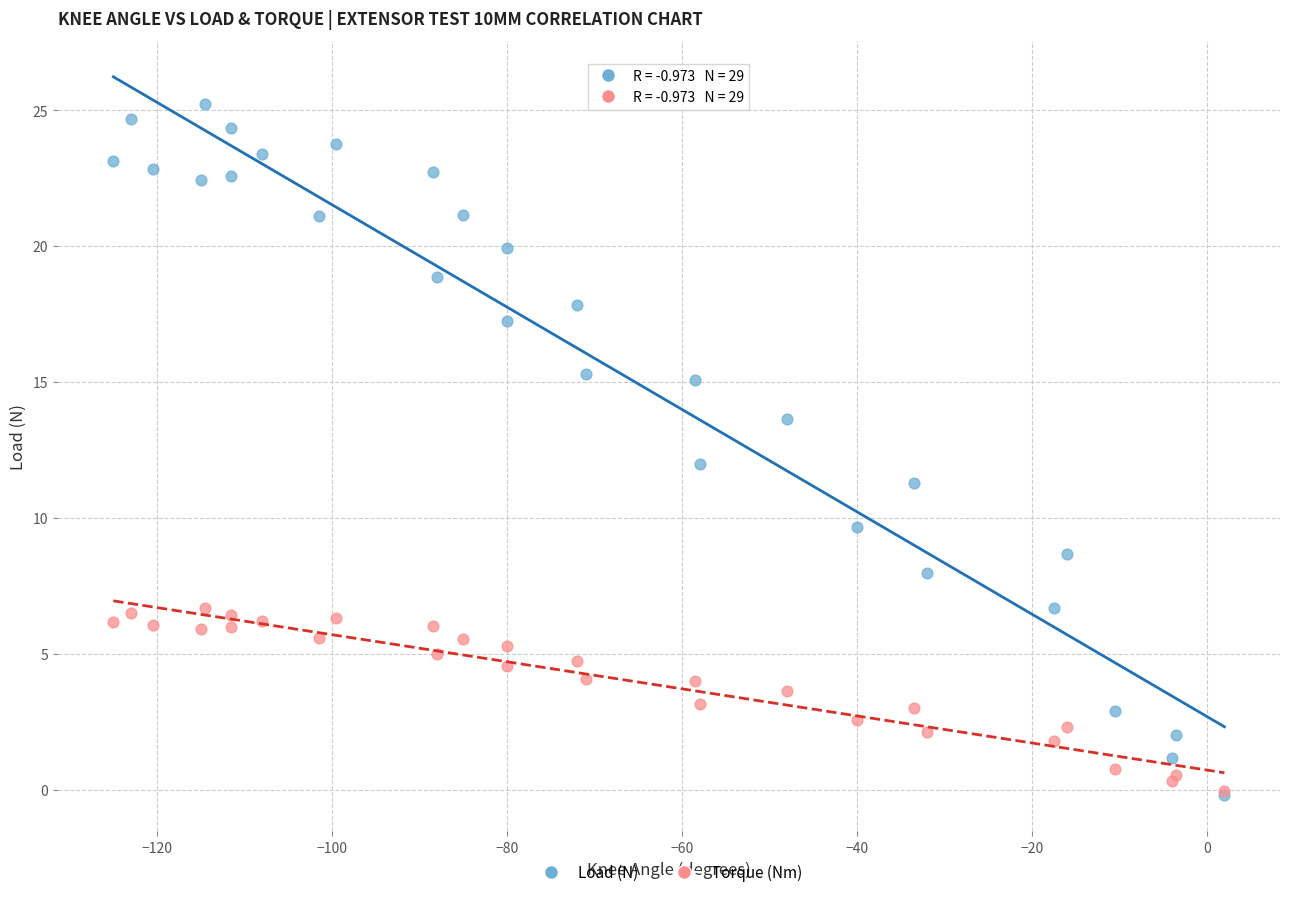

Which series contains the highest Y value?

Load (N)